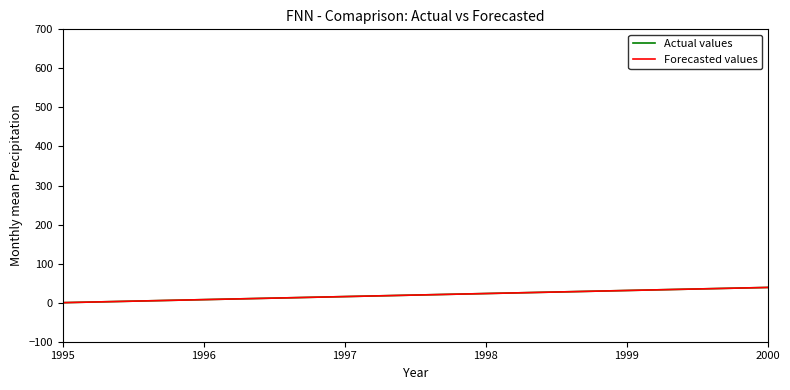

Is this an area chart (filled region under the line)?

No